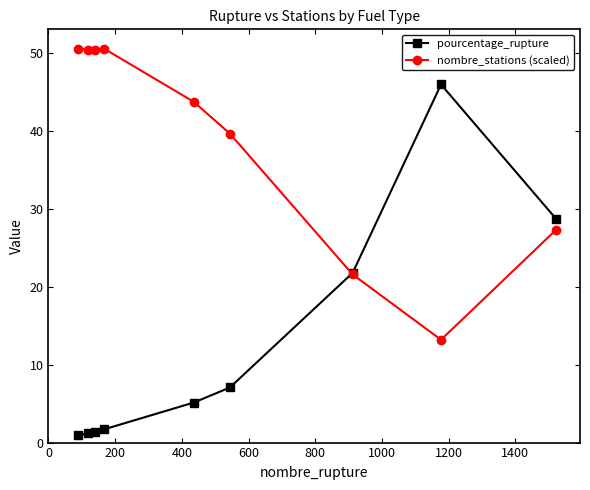

What is the maximum value for nombre_stations (scaled)?

50.6